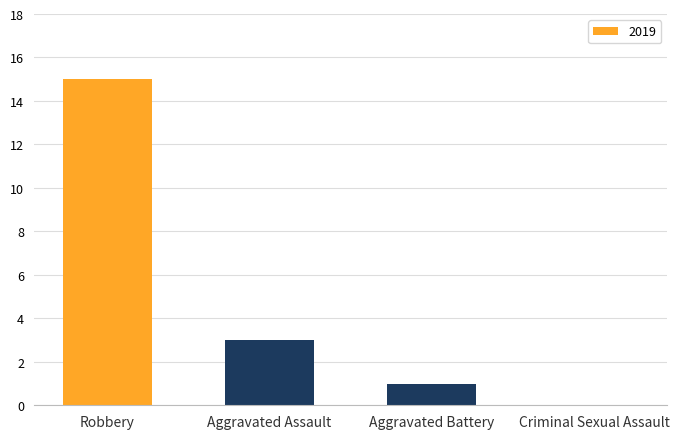

Which has a higher value, Aggravated Assault or Robbery?

Robbery